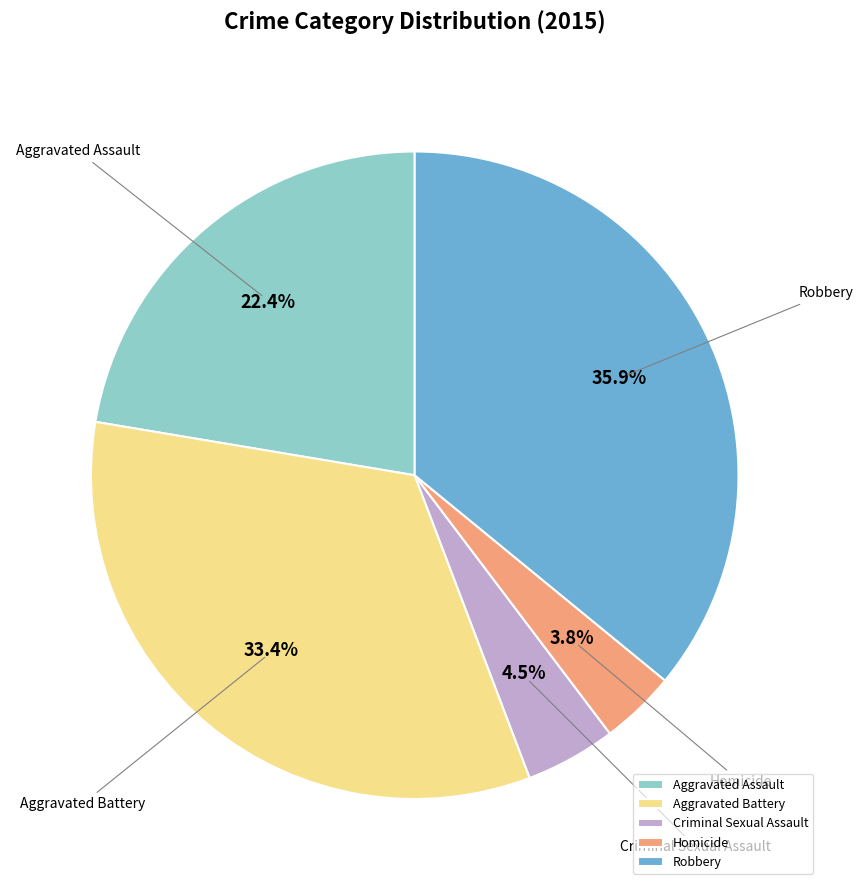

What percentage is the Aggravated Battery slice, to the nearest percent?

33%